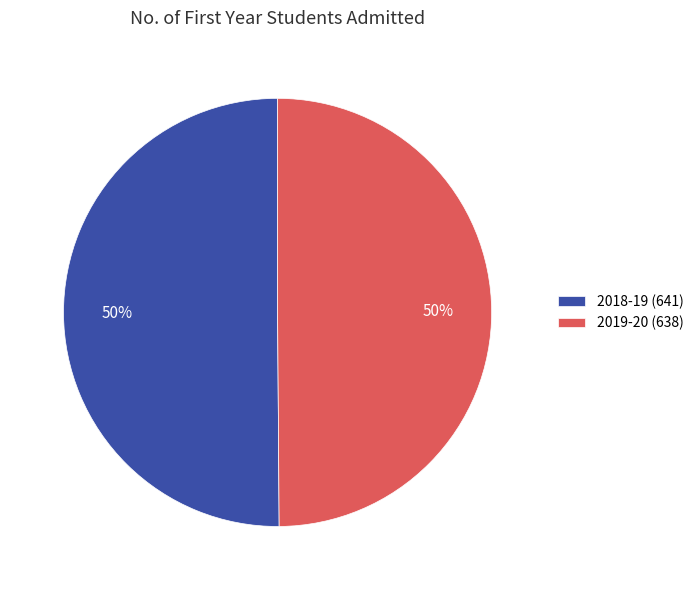

True or false: 2018-19 accounts for 35% of the total.

False